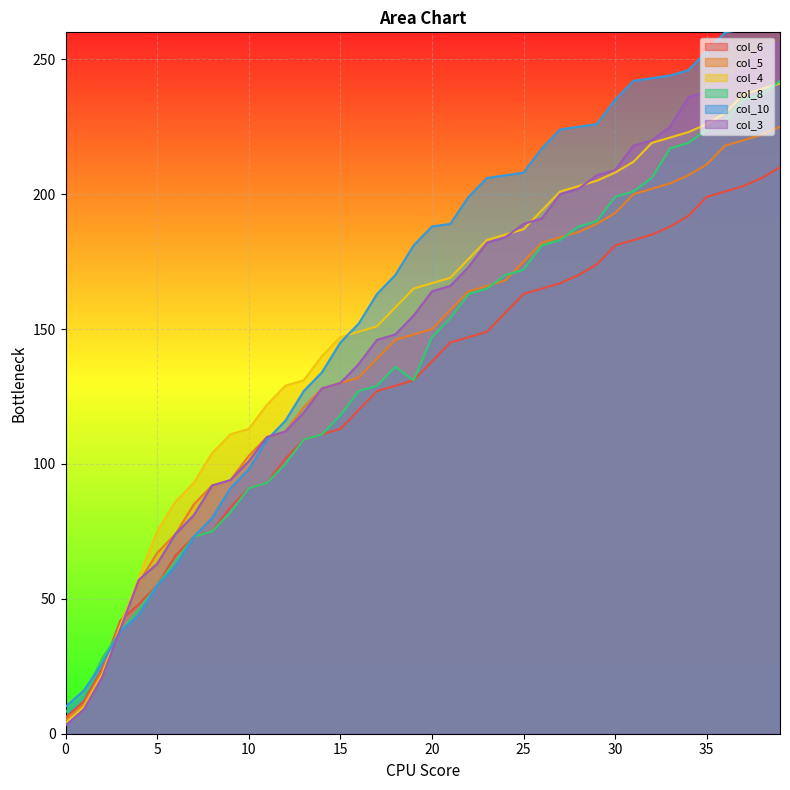

What is the sum of all col_4 values?

6134